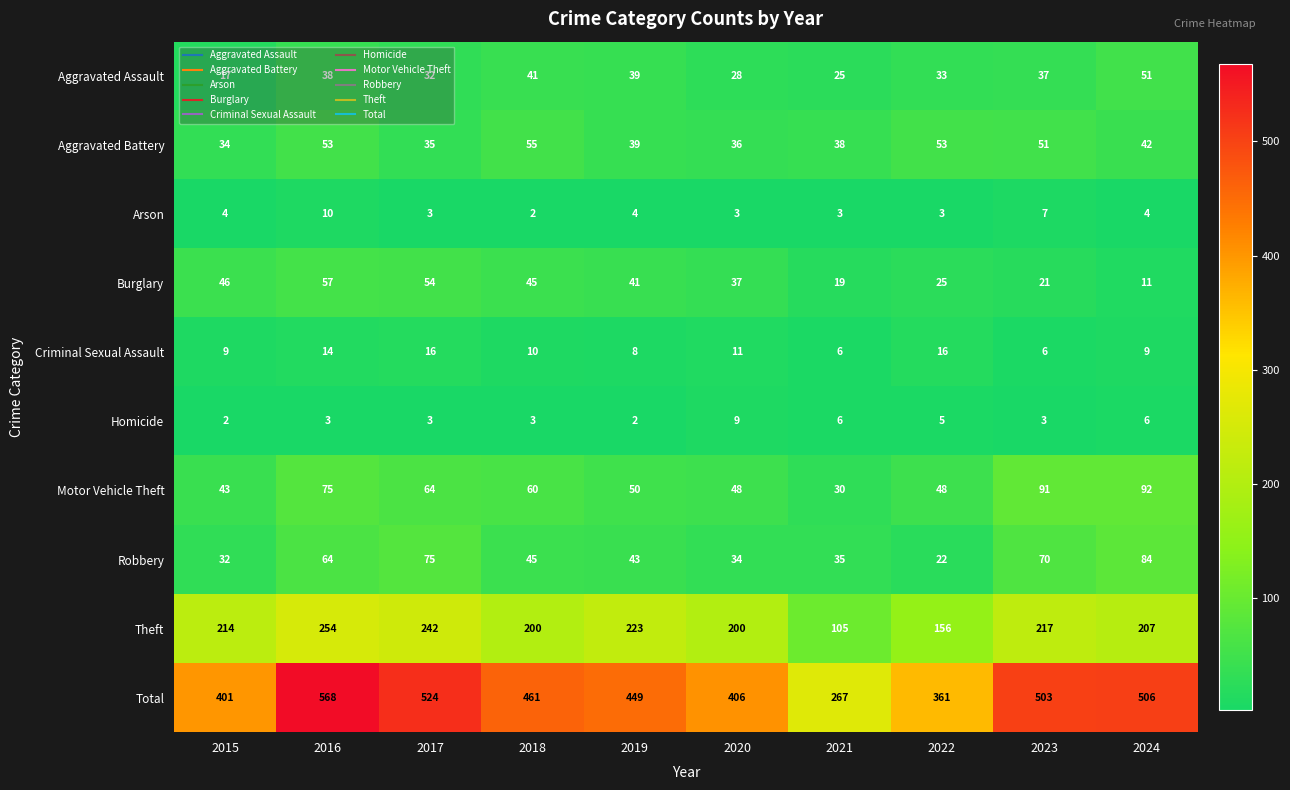

True or false: Arson has a value of 7 at 2023.

True